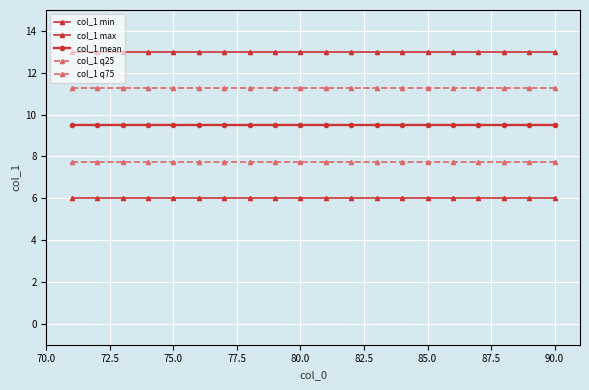

Does the chart have visible grid lines?

Yes